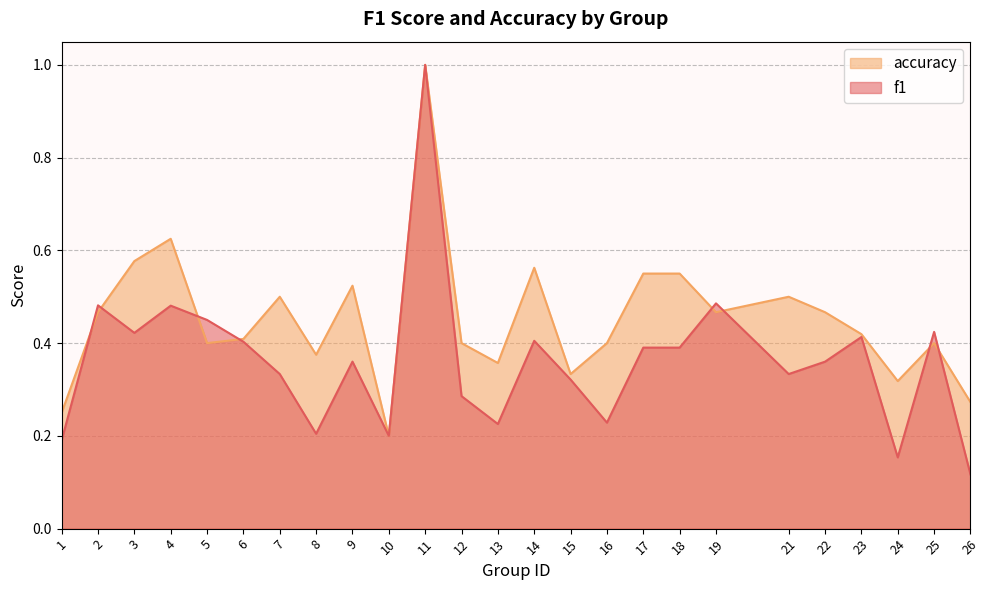

Which series has the largest total across all categories?

accuracy